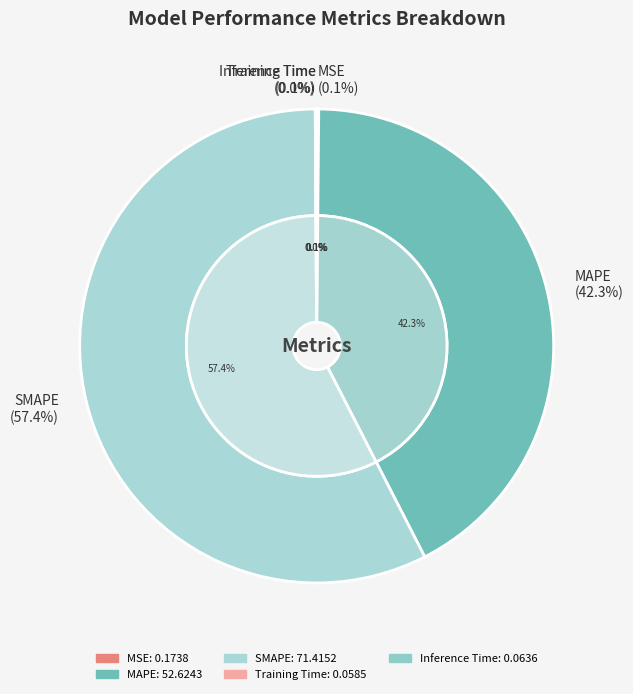

Do Training Time and MAPE together represent more than half of the pie?

No